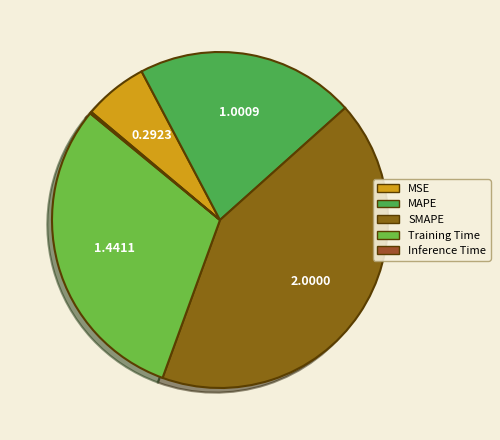

Combined, do MSE and MAPE account for over 50%?

No